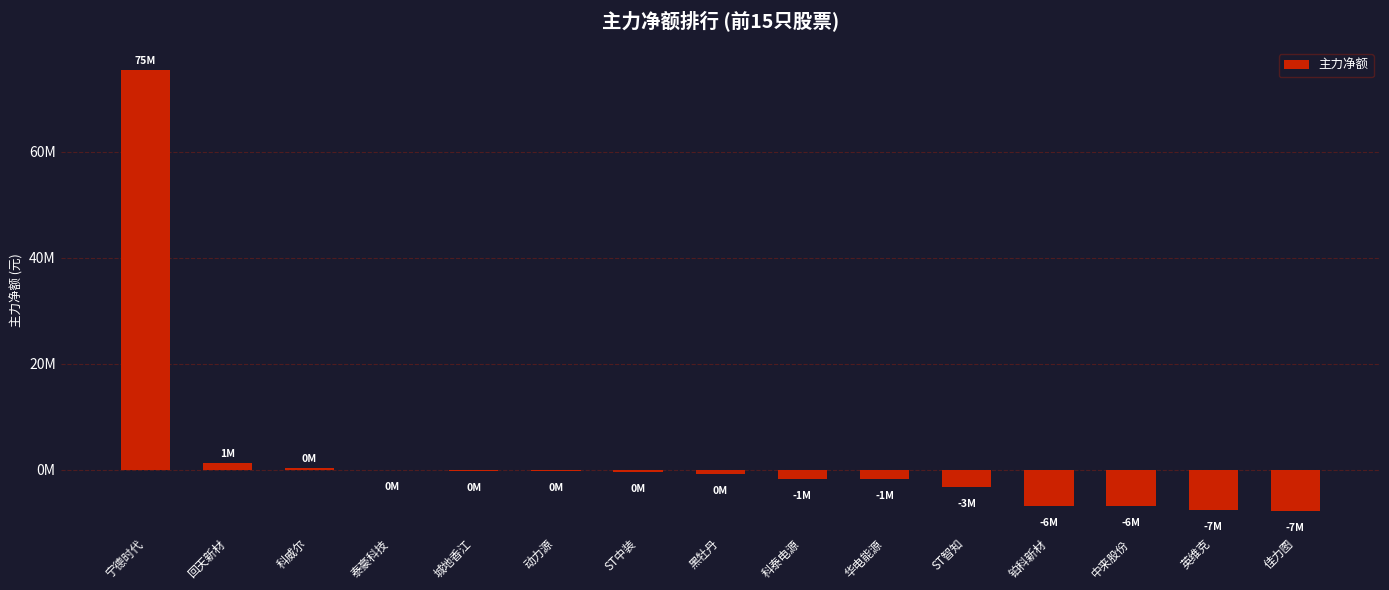

At which label does the data first exceed -752227?

宁德时代